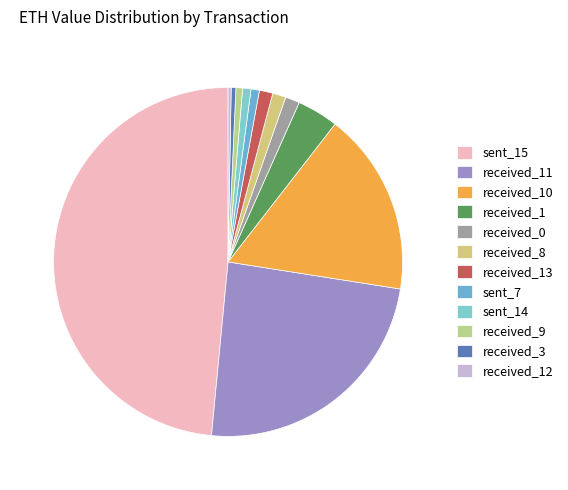

Count the number of slices in the pie.

12